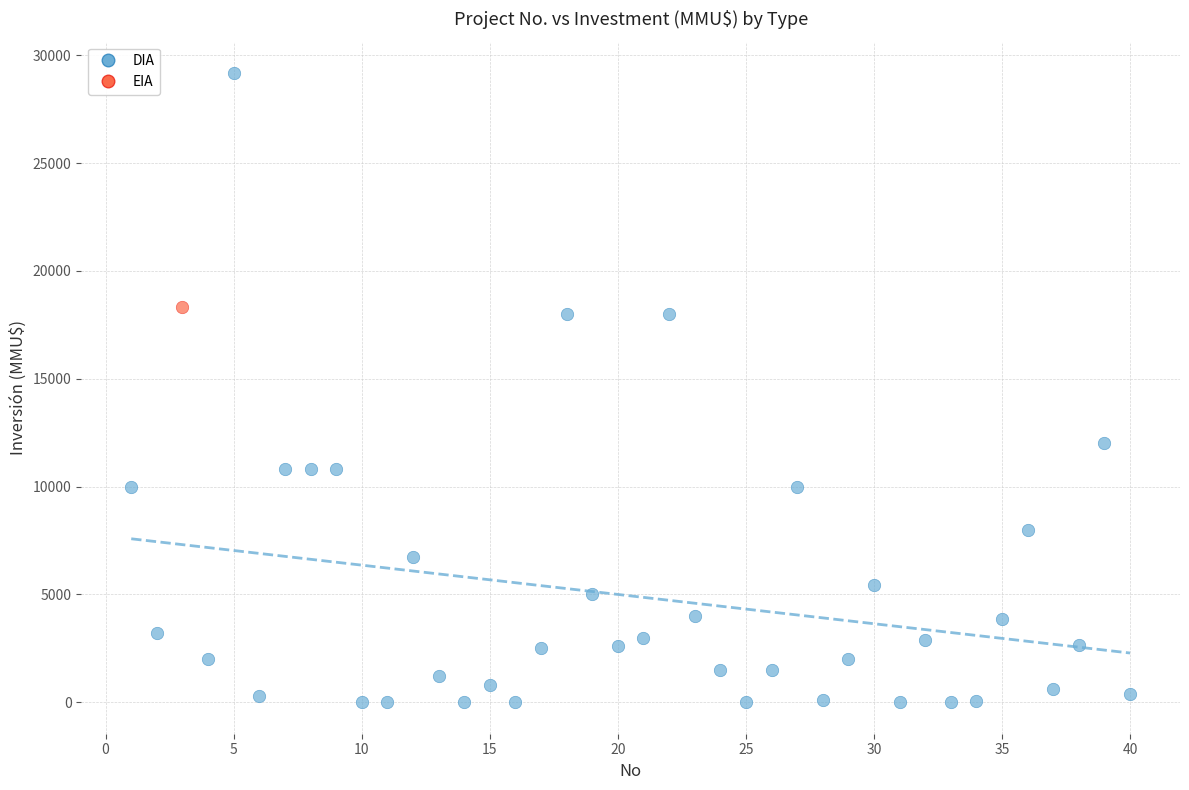

What are all the series names shown in the legend?

DIA, EIA